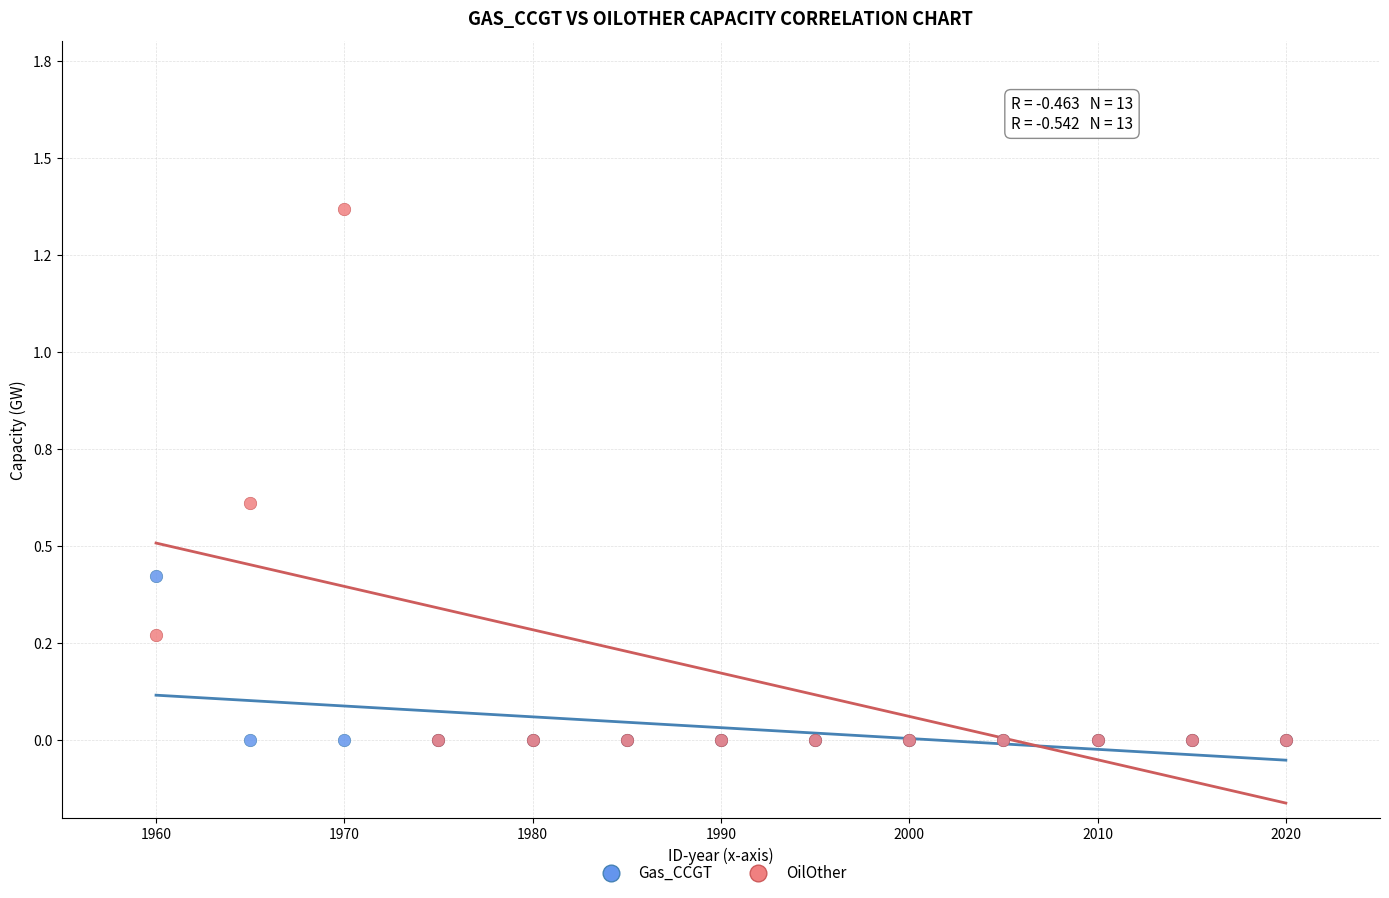

Which series contains the highest Y value?

OilOther